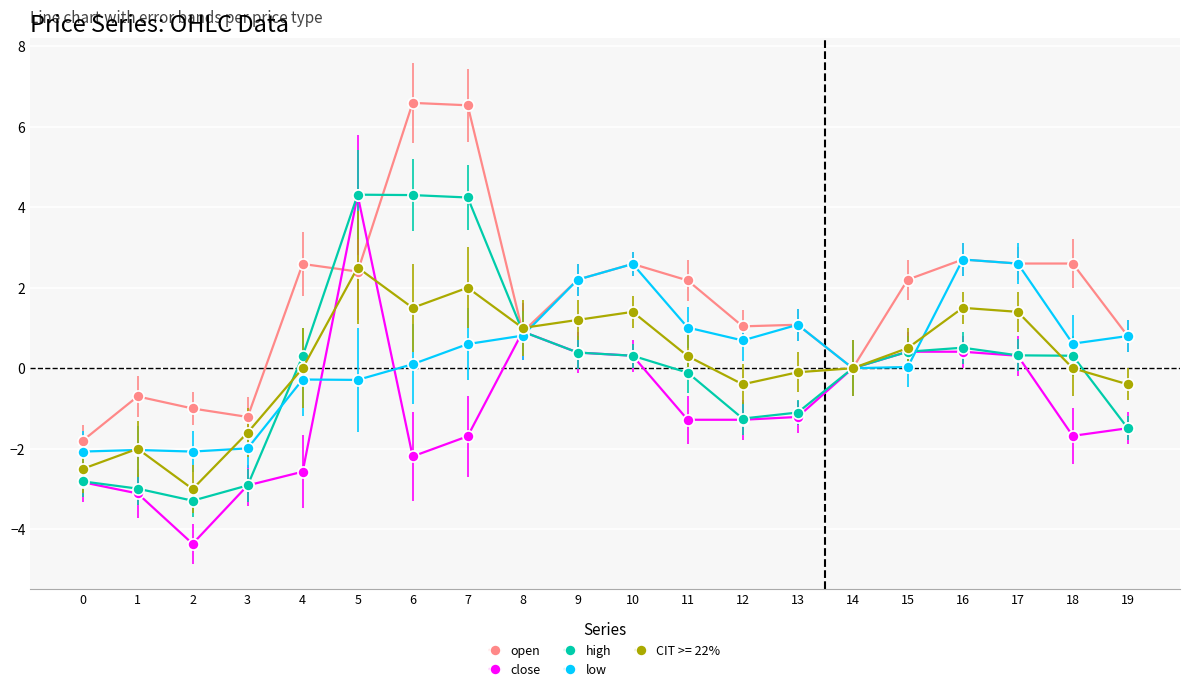

How many categories are shown in the chart?

20